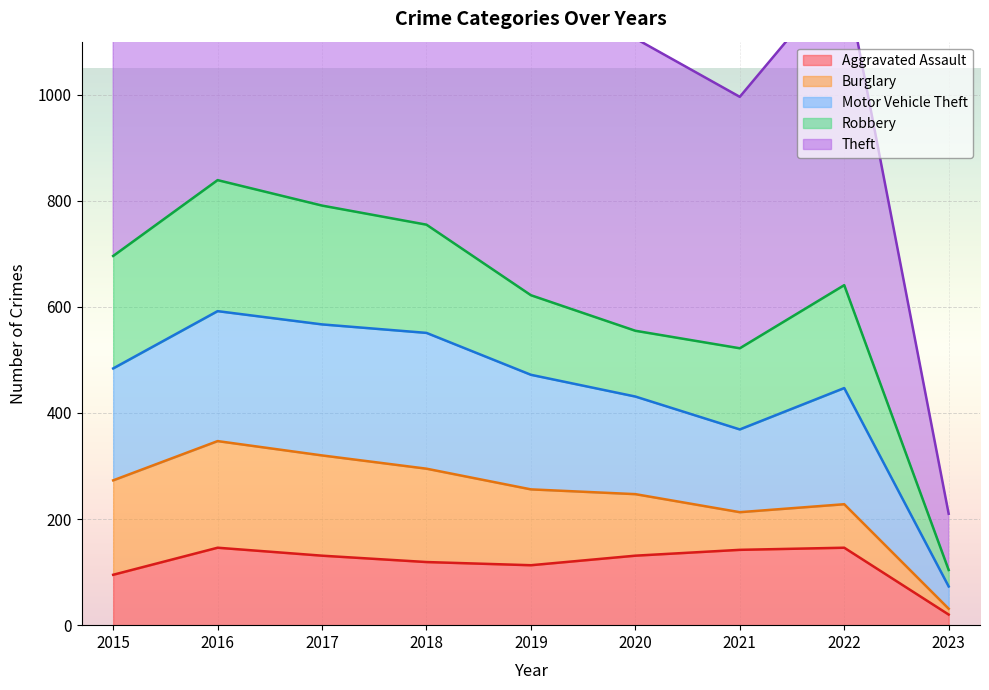

What is the minimum value shown in the chart?

20